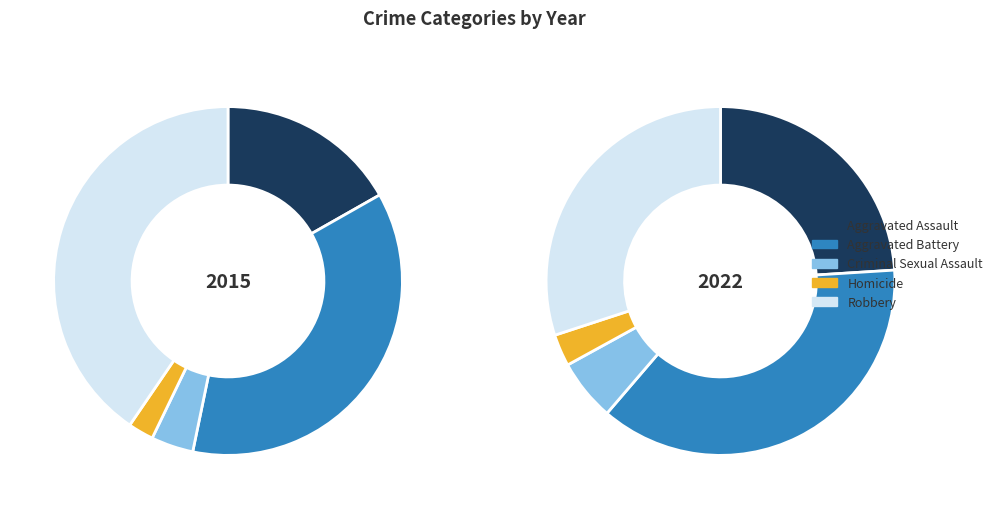

To the nearest percent, what portion does Criminal Sexual Assault represent?

4%